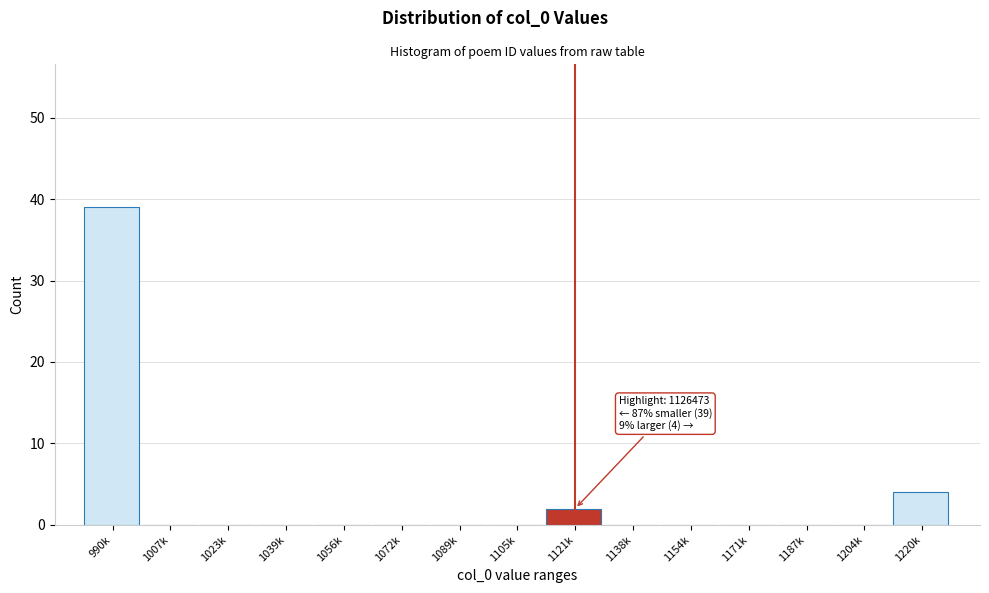

Reading right to left, what are all the values shown in this chart?

1220k=4	1204k=0	1187k=0	1171k=0	1154k=0	1138k=0	1121k=2	1105k=0	1089k=0	1072k=0	1056k=0	1039k=0	1023k=0	1007k=0	990k=39